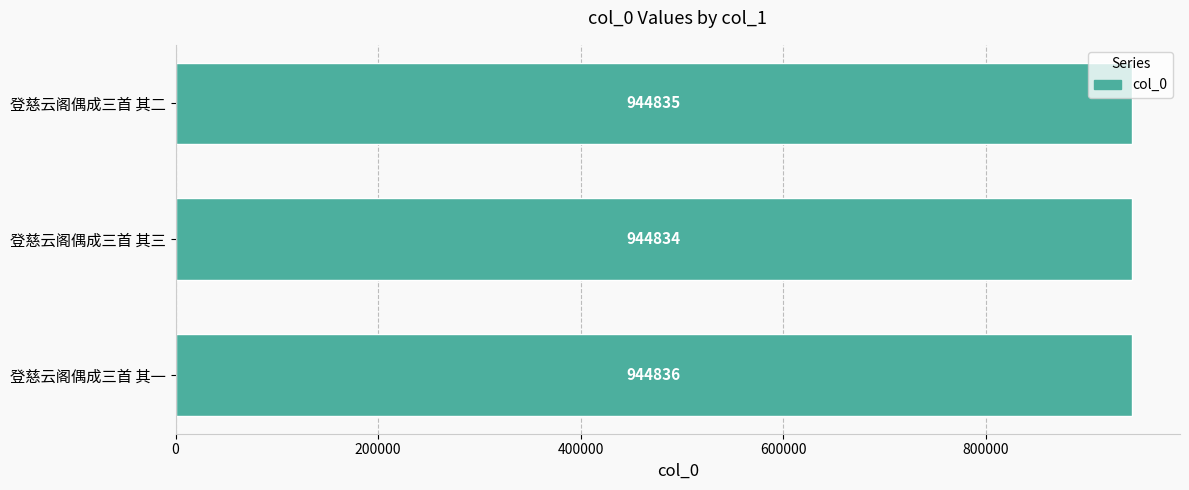

What is the maximum value shown in the chart?

944836